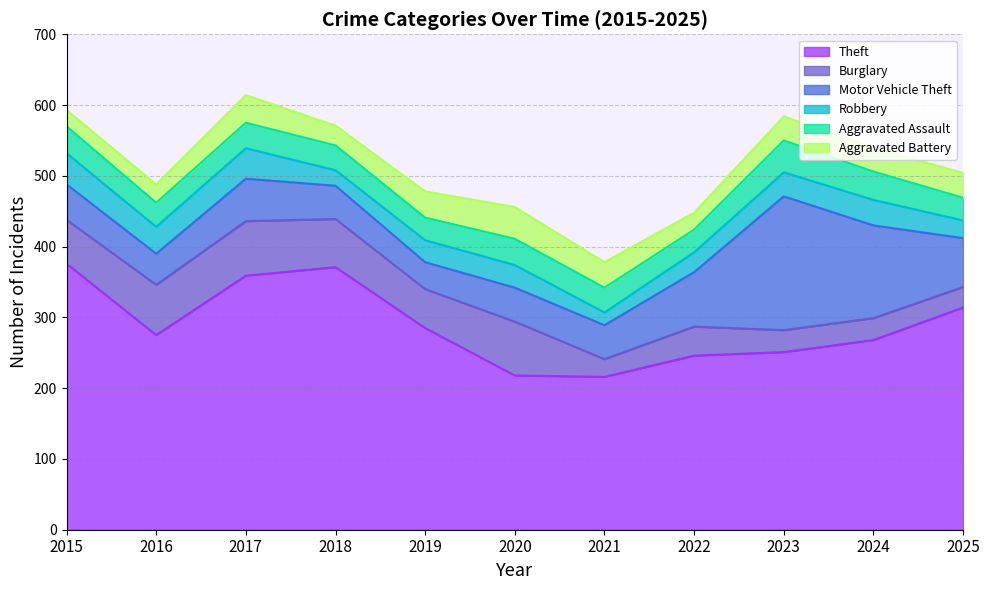

Where does the Burglary series first go above 55?

2015